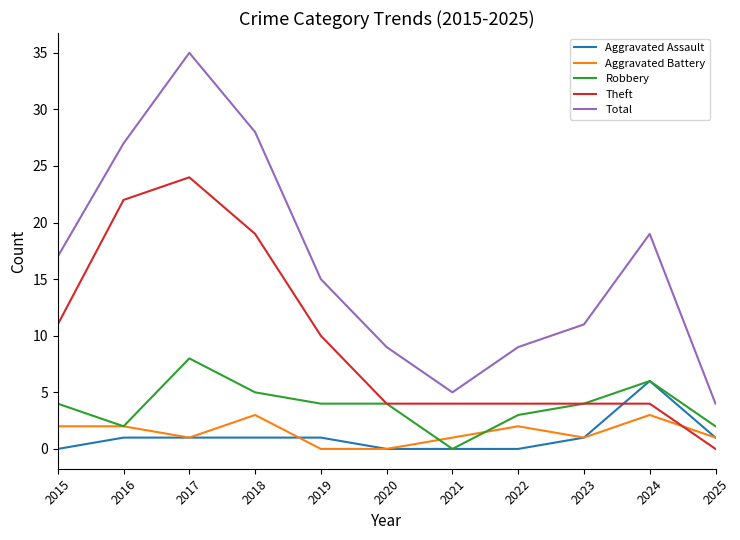

The Aggravated Battery series shows 0 at 2020. True or false?

True